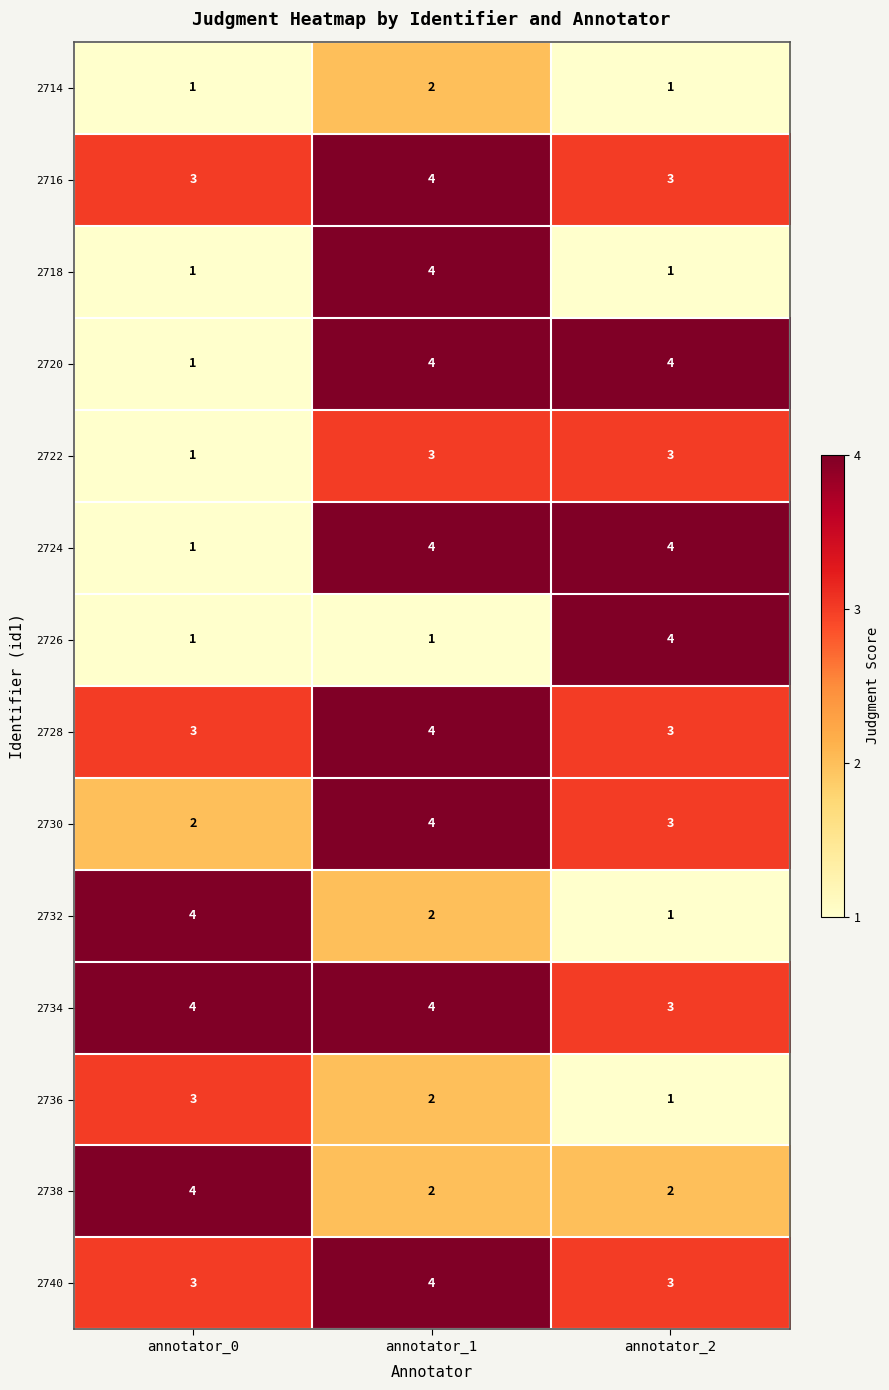

At which category is the sum across all series the highest?

annotator_1